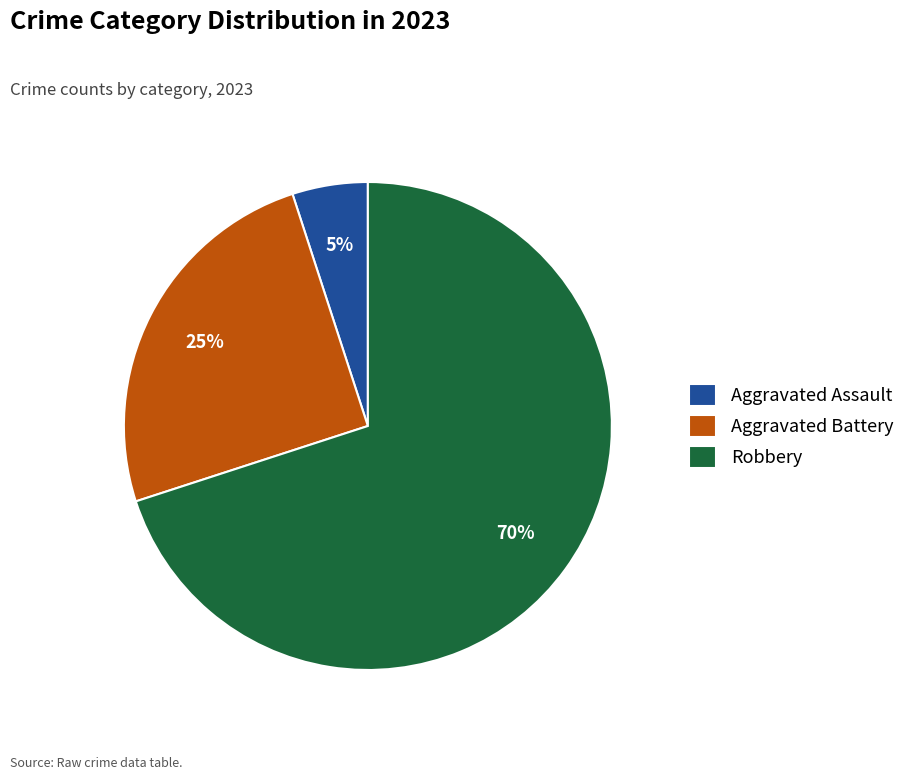

What percentage is the Aggravated Battery slice, to the nearest percent?

25%